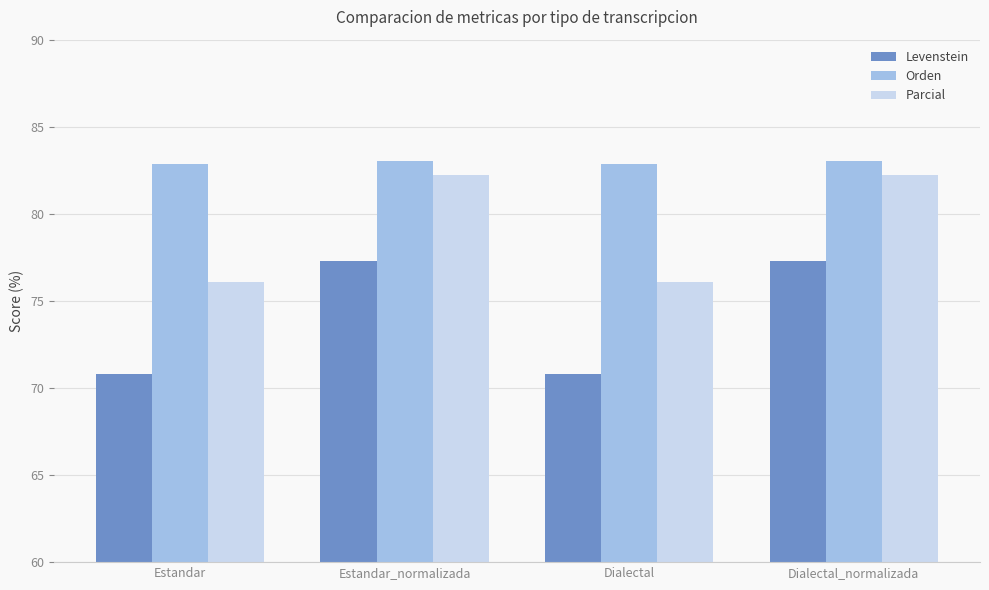

What is the difference between the maximum and minimum values in the Orden series?

0.2